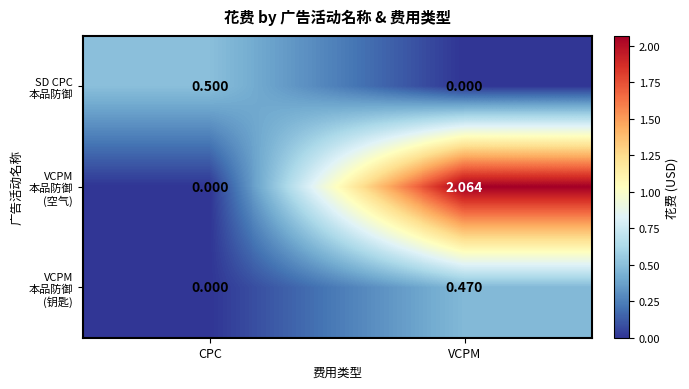

At which category is the sum across all series the highest?

VCPM